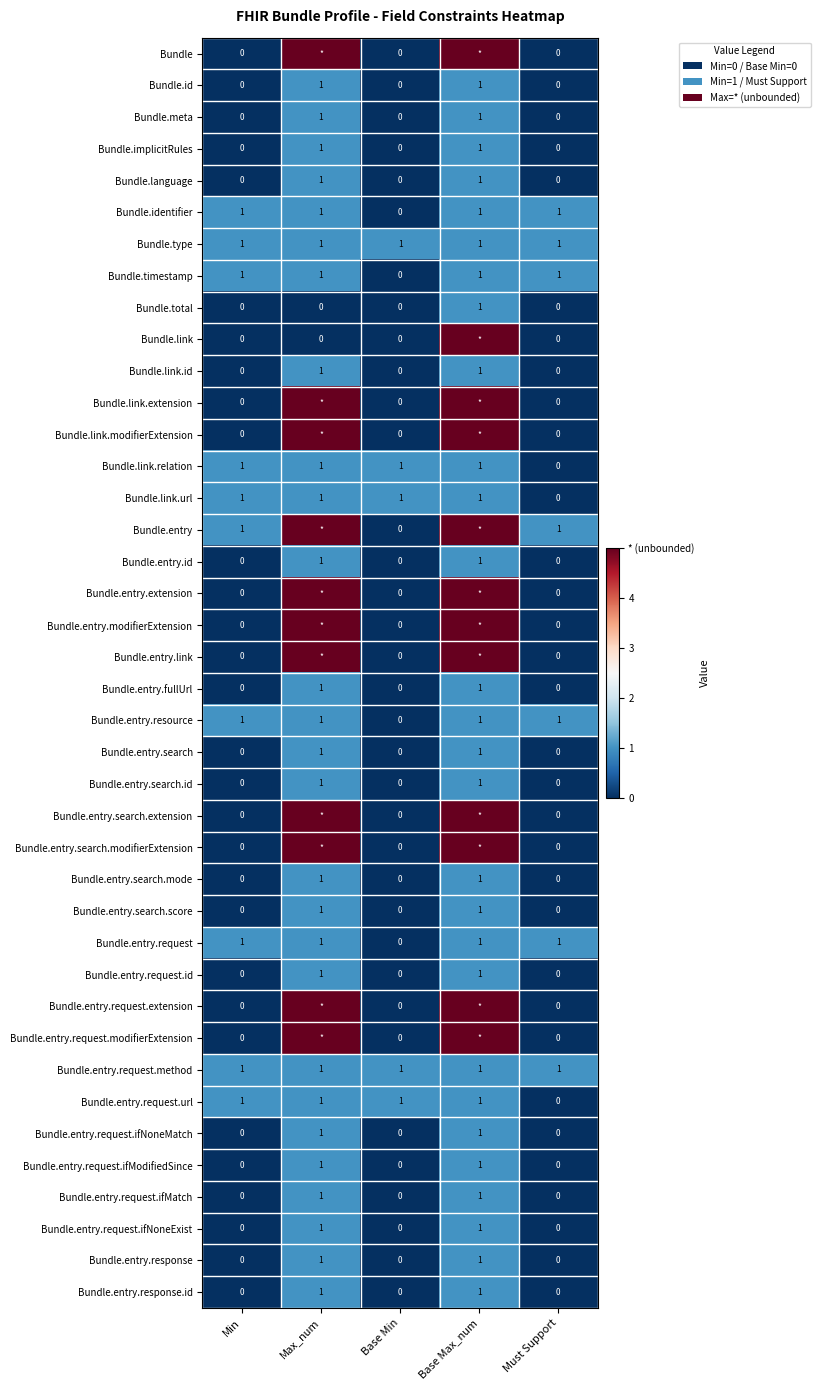

At which label is Bundle.entry.request.url closest to 0?

Must Support